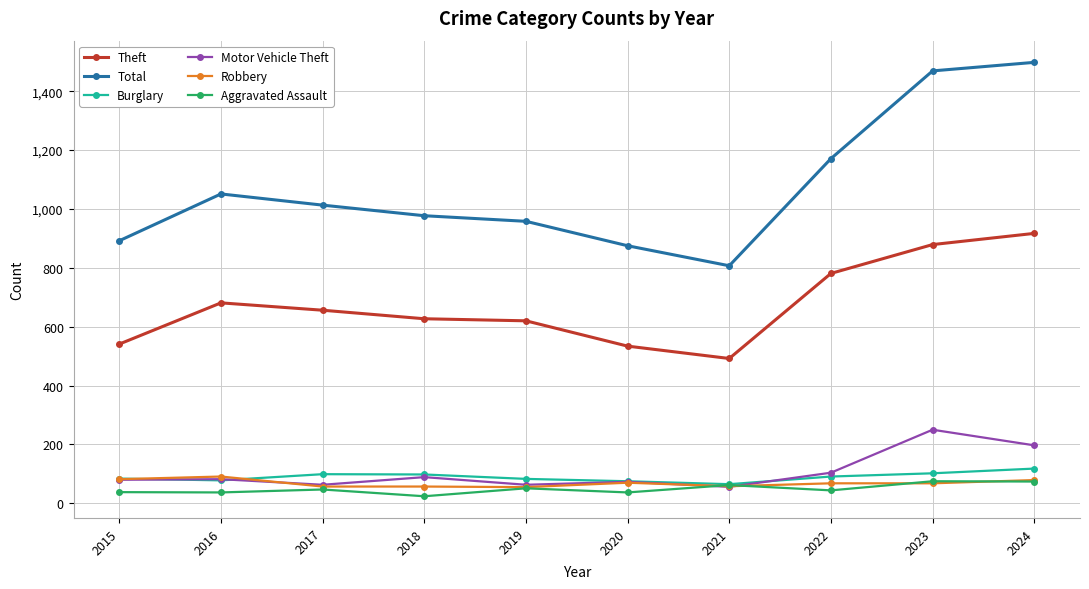

What is the difference between the Burglary values at 2019 and 2020?

8